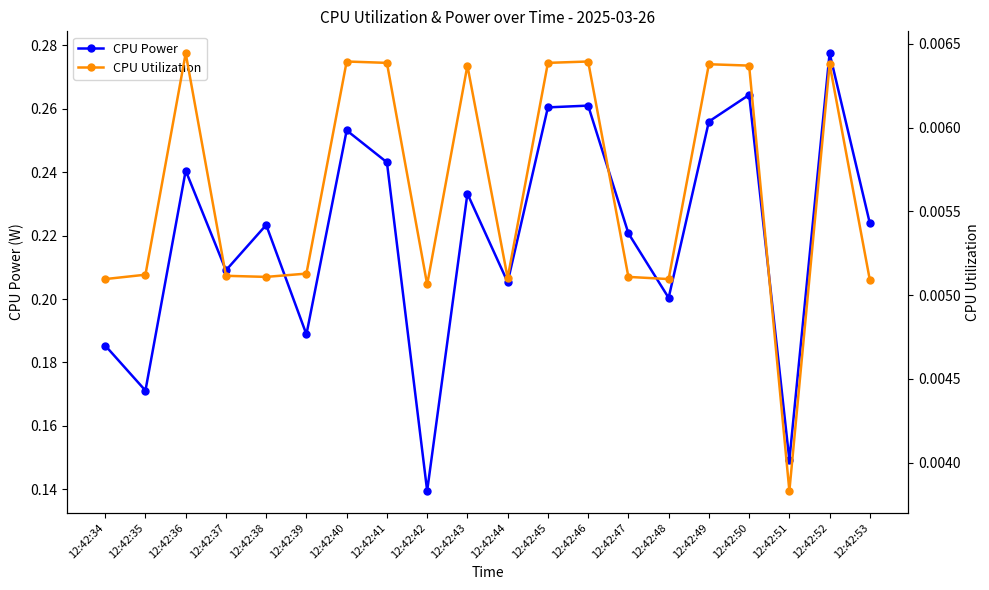

How many categories are shown in the chart?

20